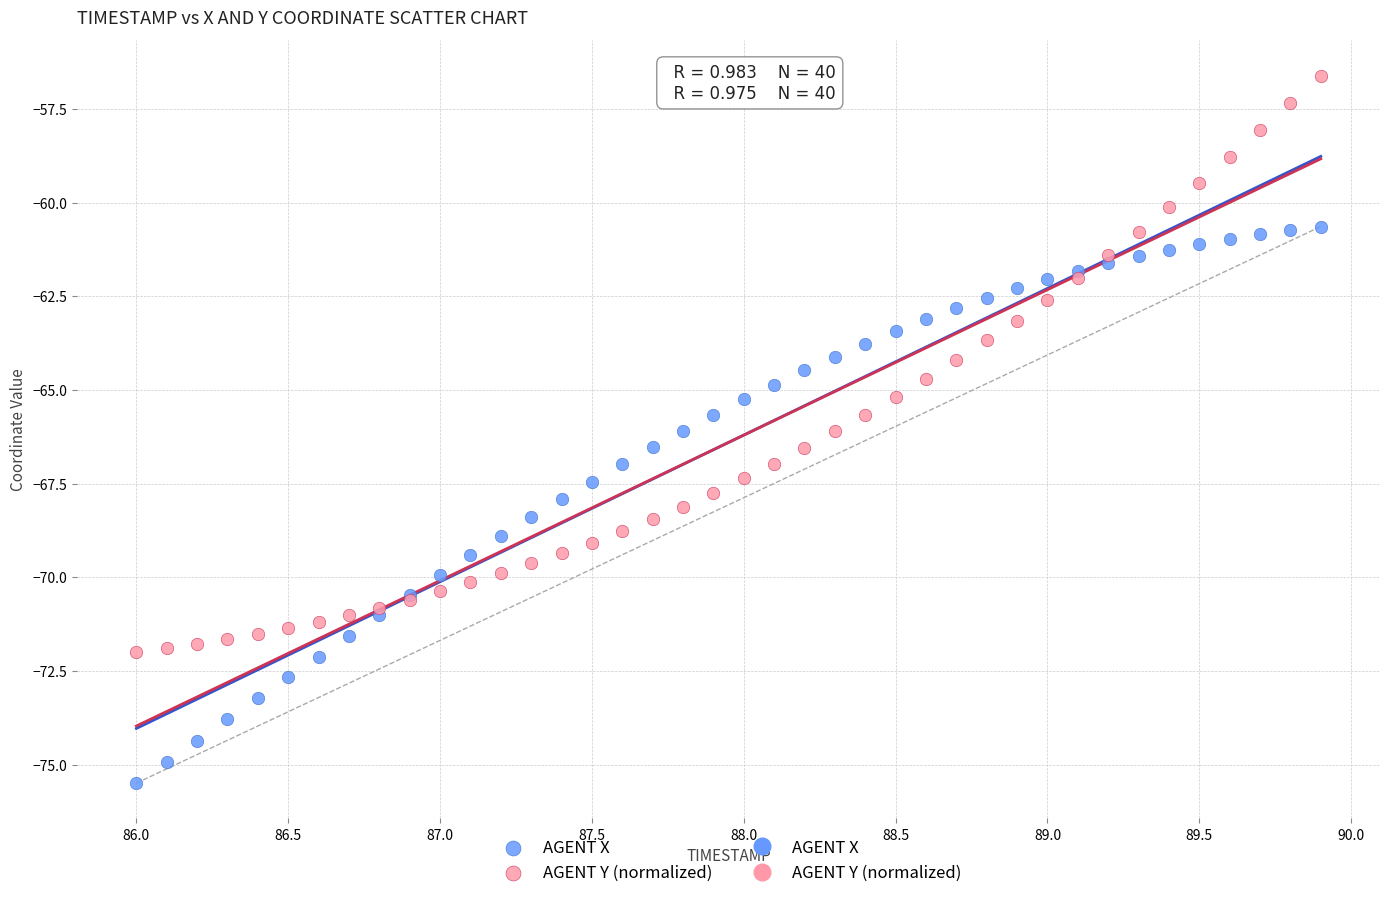

Which series has the widest spread of Y values?

AGENT Y (normalized)